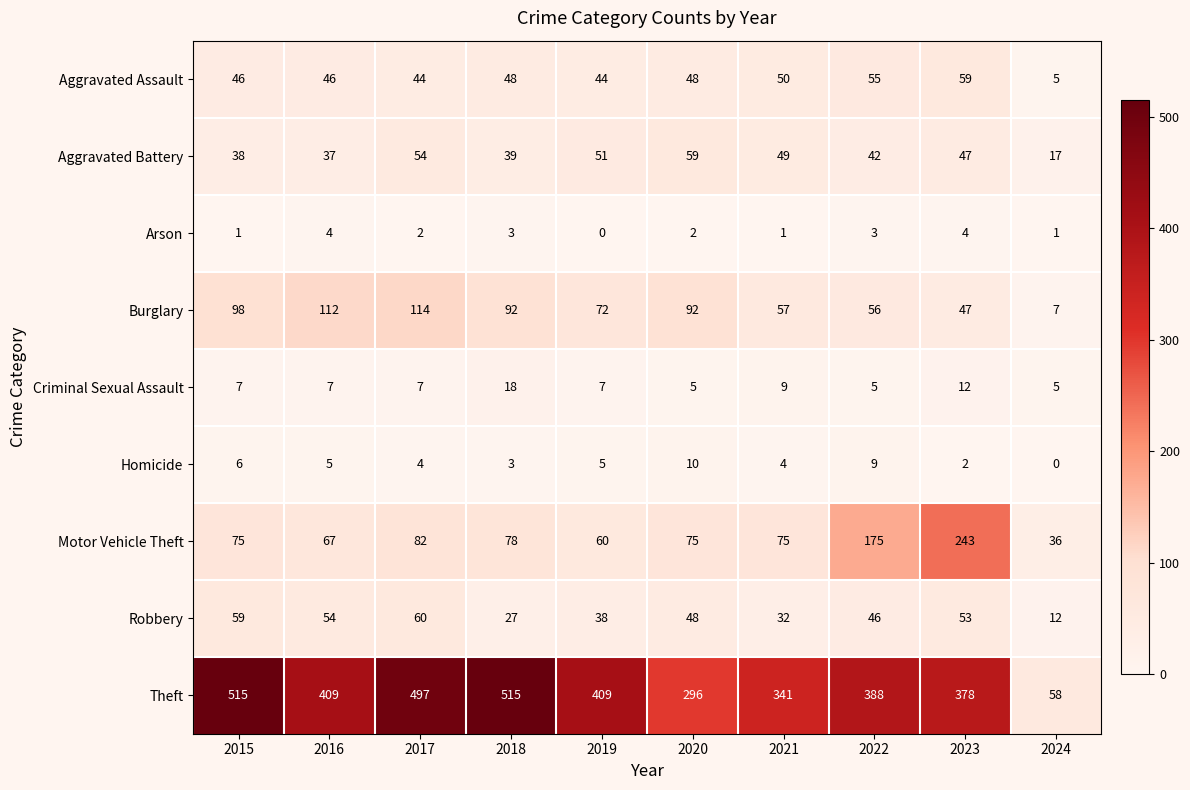

What value does the Homicide series have at 2016, to the nearest 5?

5